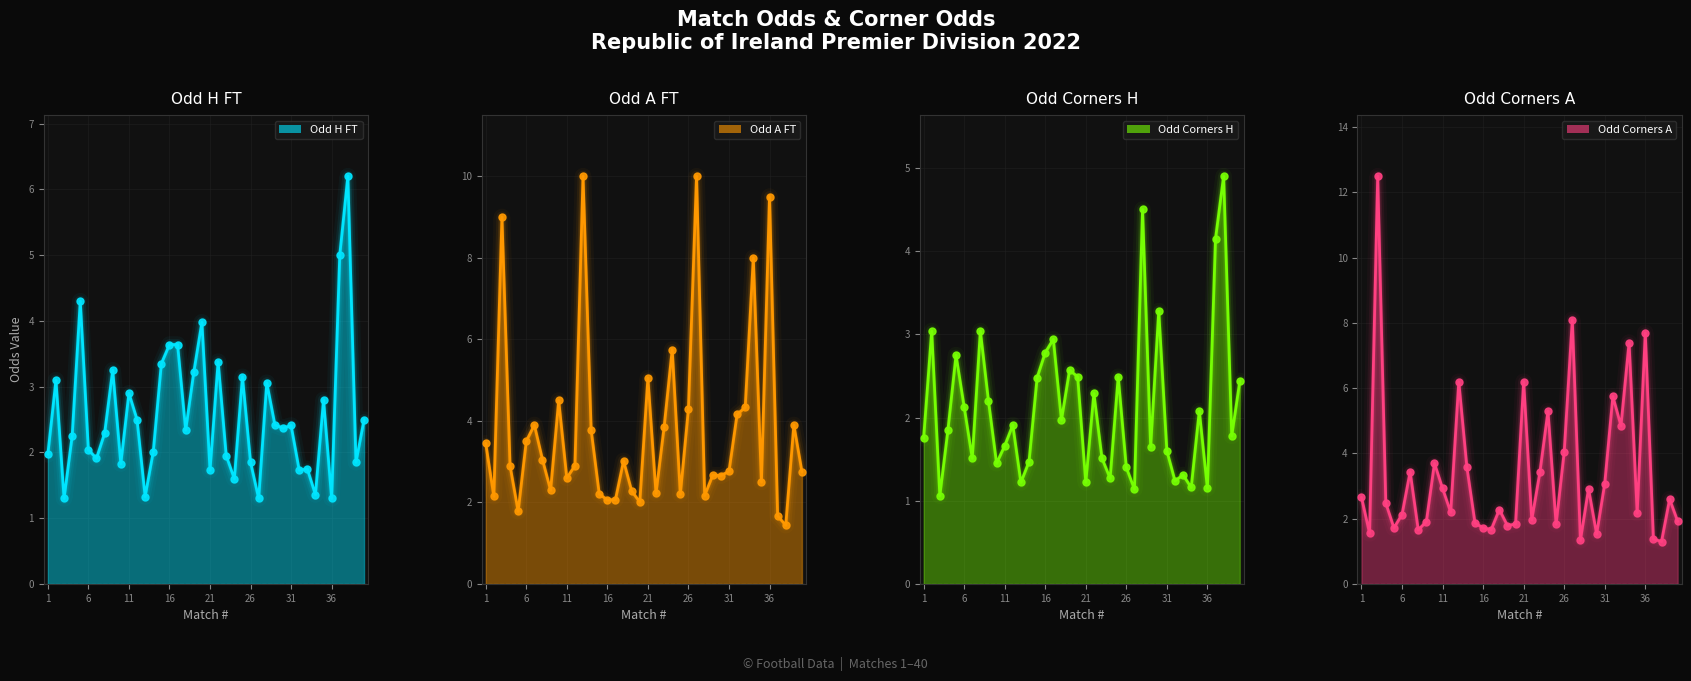

What are all the series names shown in the legend?

Odd_H_FT, Odd_A_FT, Odd_Corners_H, Odd_Corners_A